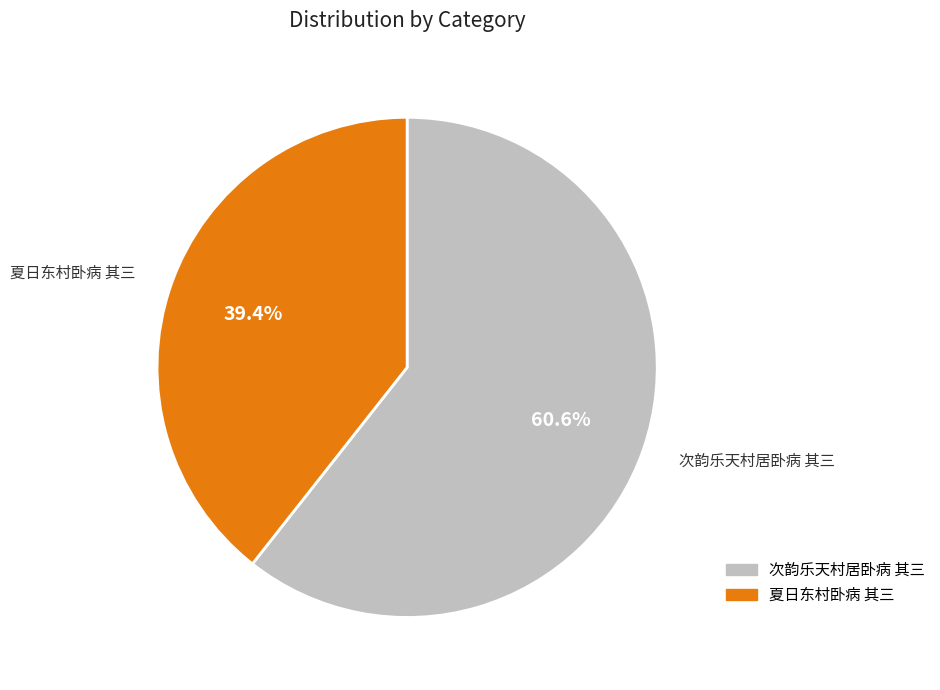

What is the smallest slice in the pie chart?

夏日东村卧病 其三